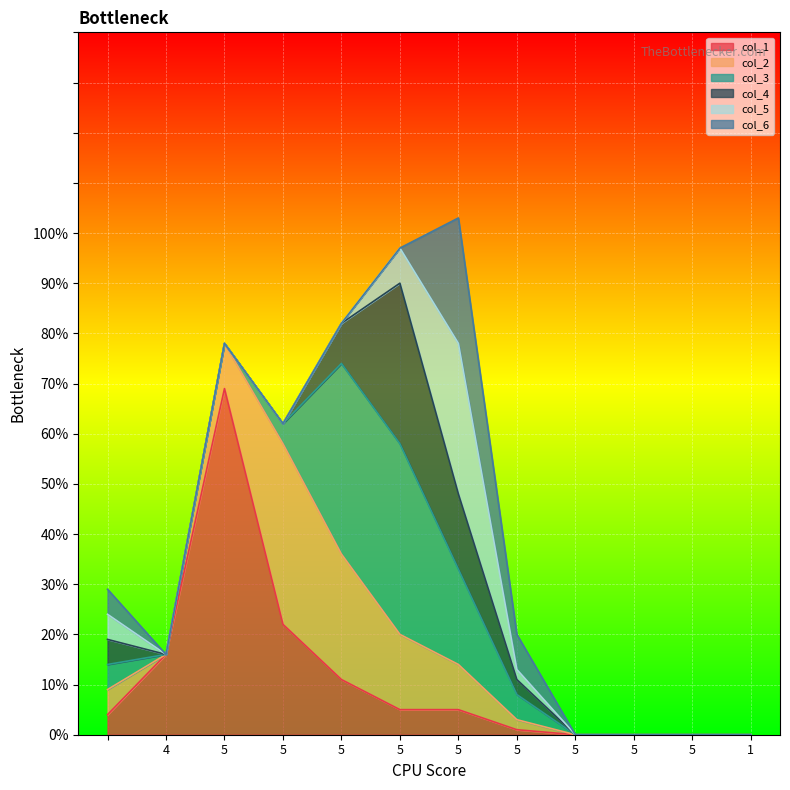

Which series ends up on top after the final intersection of col_6 and col_4?

col_6